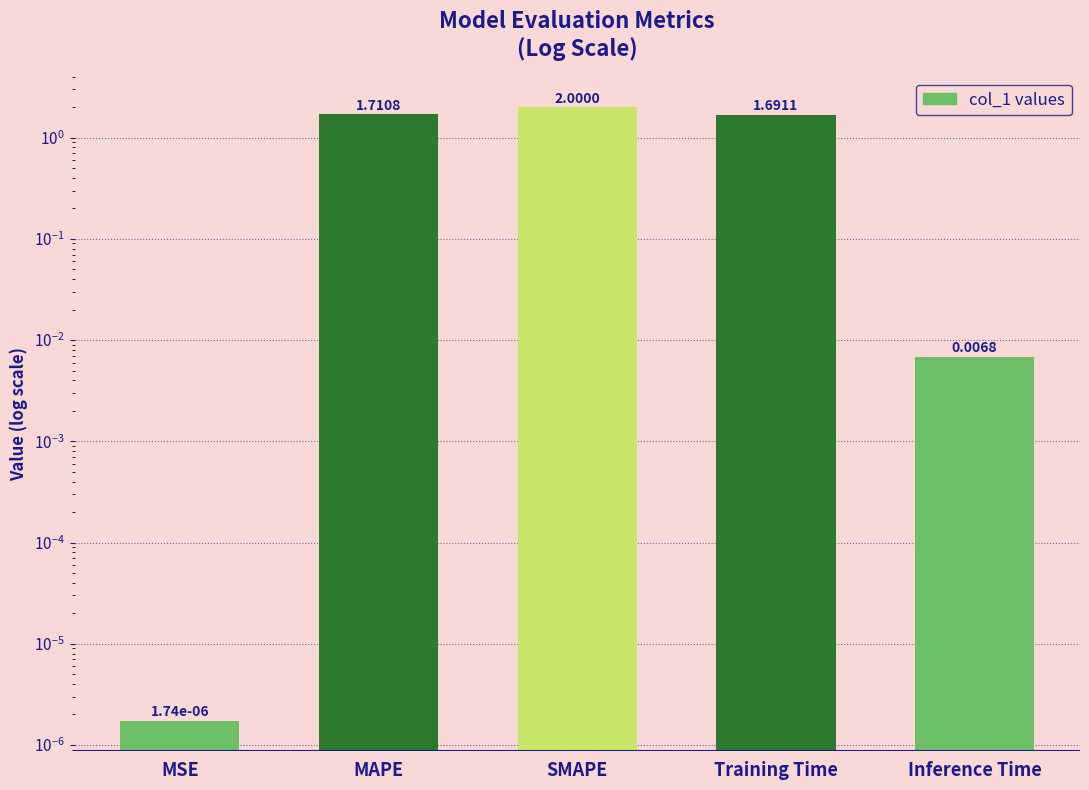

Count the number of values greater than 1.

3